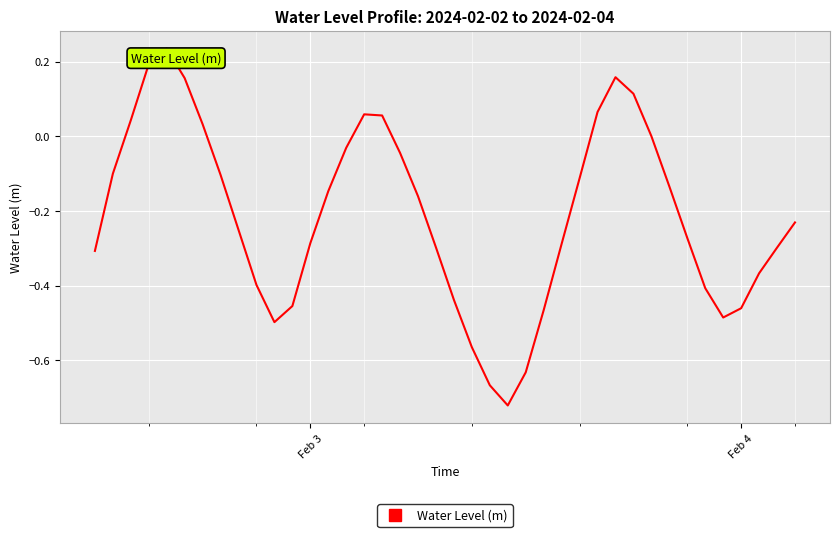

What is the difference between the maximum and minimum values?

1.0